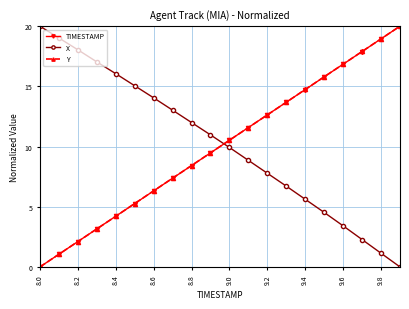

Reading left to right, extract all data points from this chart.

TIMESTAMP: 0.0	1.1	2.1	3.2	4.2	5.3	6.3	7.4	8.4	9.5	10.5	11.6	12.6	13.7	14.7	15.8	16.8	17.9	18.9	20.0
X: 20.0	19.0	18.0	17.0	16.1	15.1	14.0	13.0	12.0	11.0	9.9	8.9	7.8	6.7	5.6	4.5	3.4	2.3	1.1	0.0
Y: 0.0	1.1	2.1	3.2	4.2	5.3	6.3	7.4	8.4	9.5	10.5	11.6	12.6	13.7	14.7	15.8	16.8	17.9	18.9	20.0